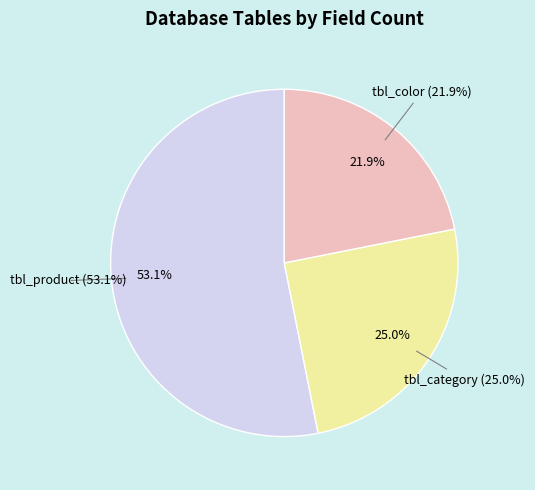

The tbl_category slice represents 25% of the pie. True or false?

True